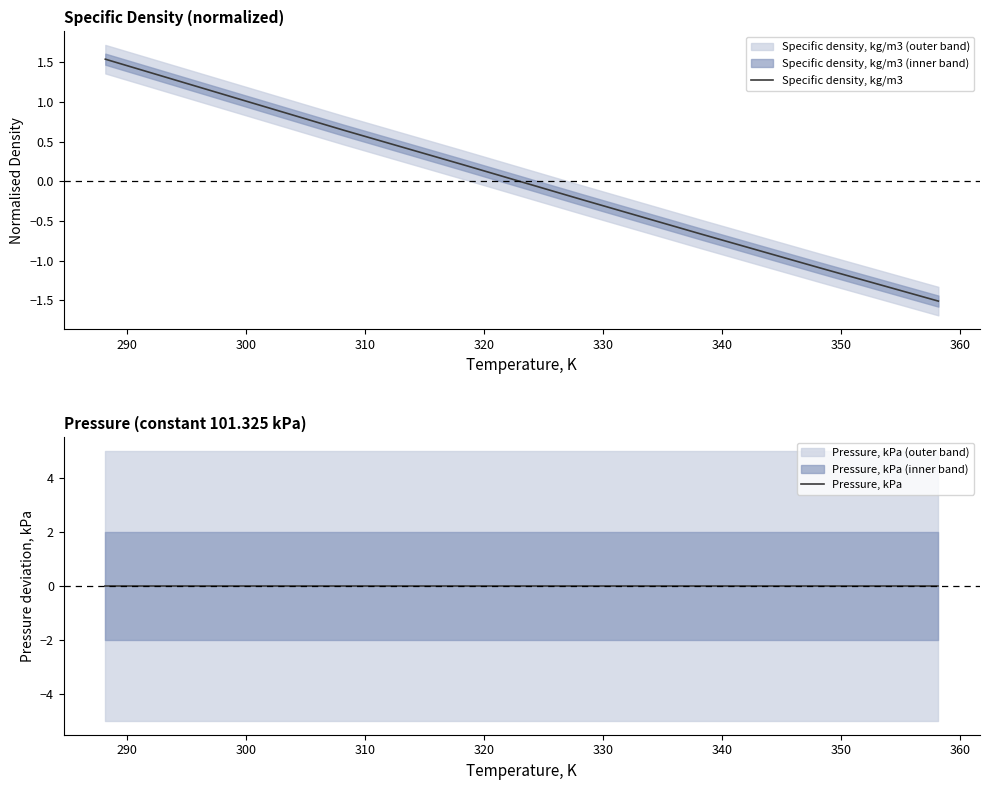

List the series in order of their overall mean, lowest first.

Pressure, kPa, Specific density, kg/m3